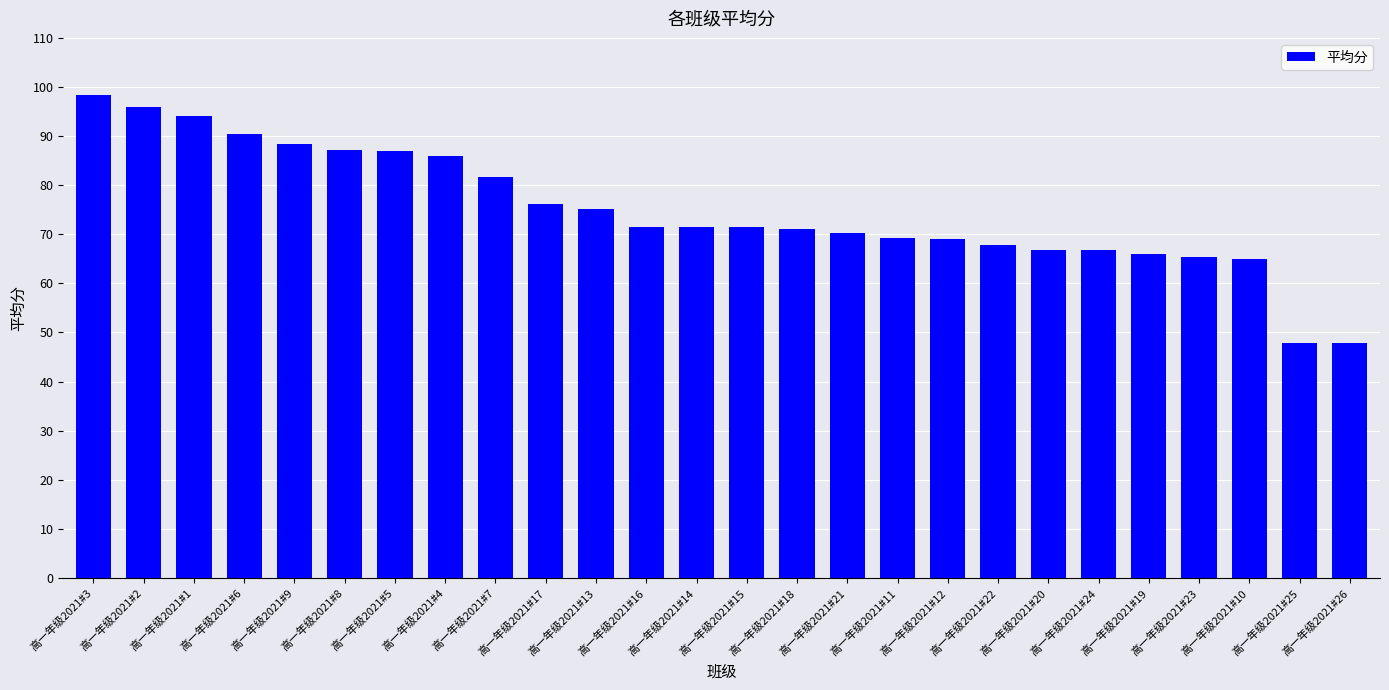

Does the chart contain any negative values?

No